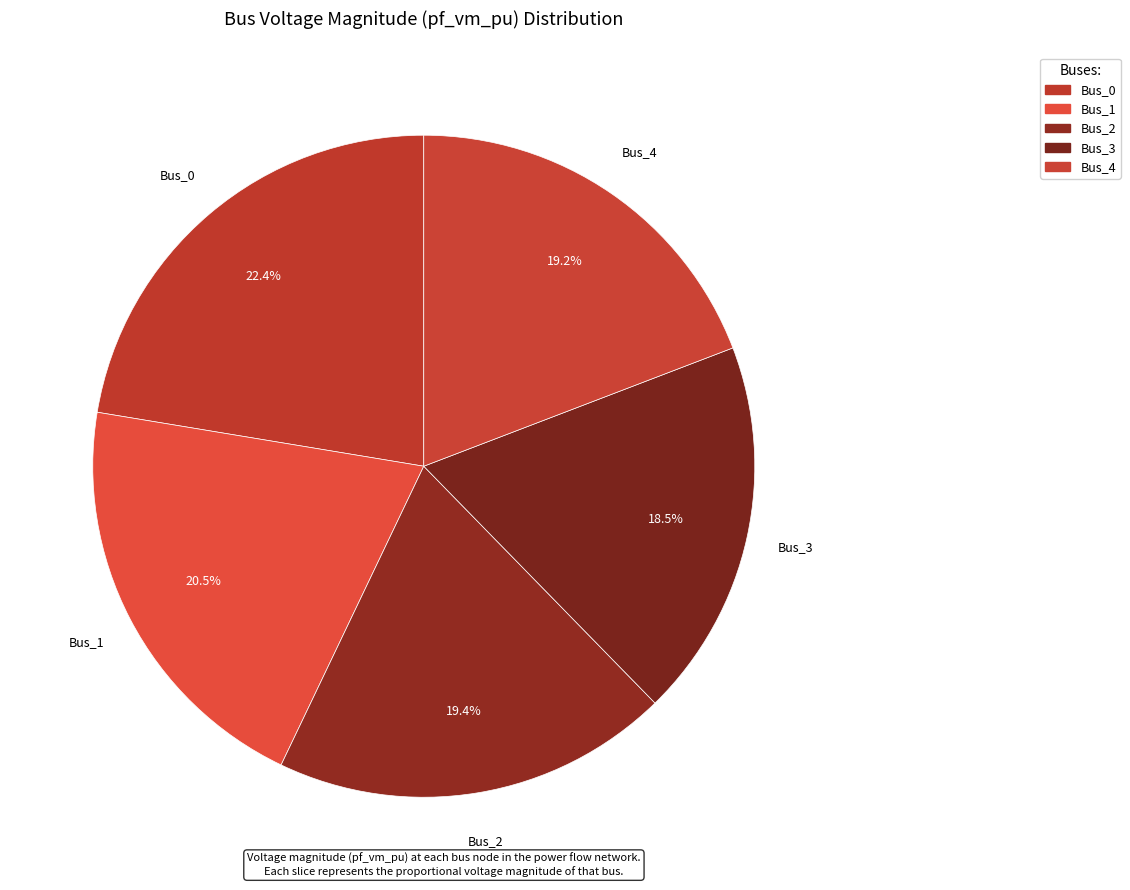

What is the largest slice in the pie chart?

Bus_0